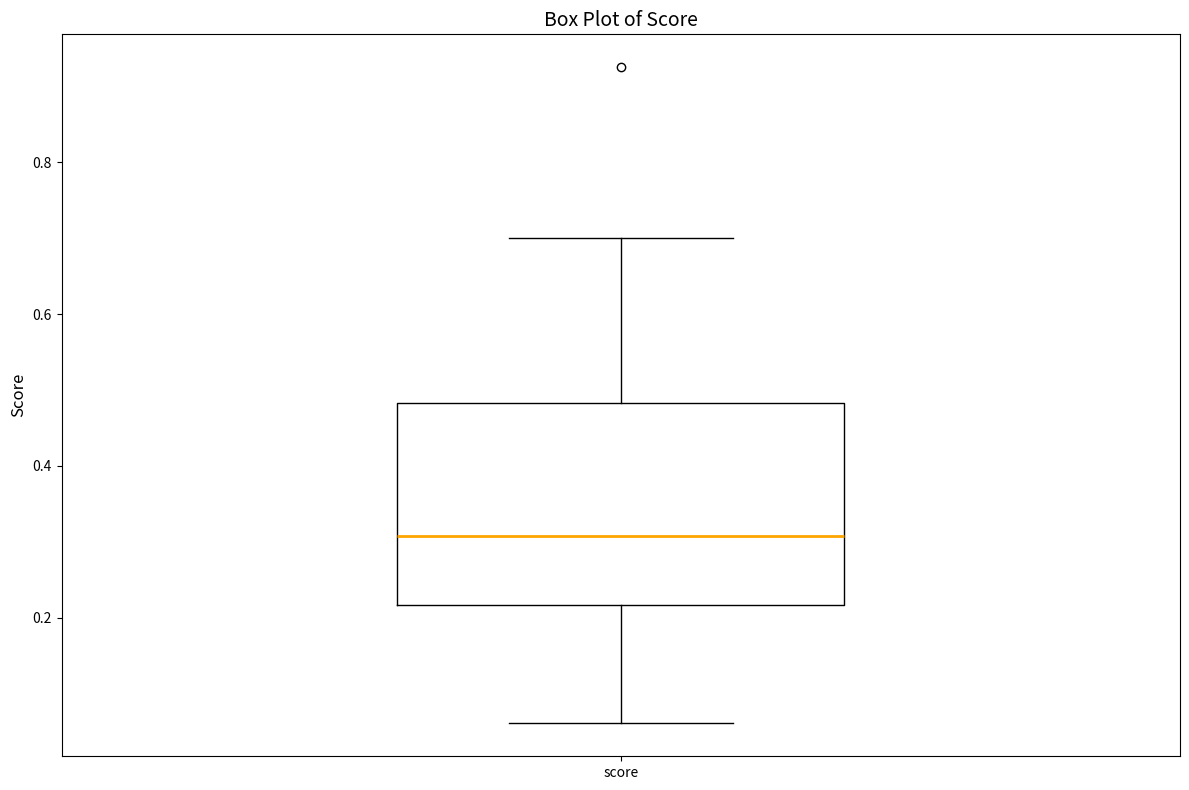

Read this box plot against the y-axis: the position of the median line, the range covered by the box, and the ends of both whiskers. The values are not printed on the chart, so give them approximately, as read against the axis.

median 0.30, box 0.22 to 0.48, whiskers 0.06 to 0.70